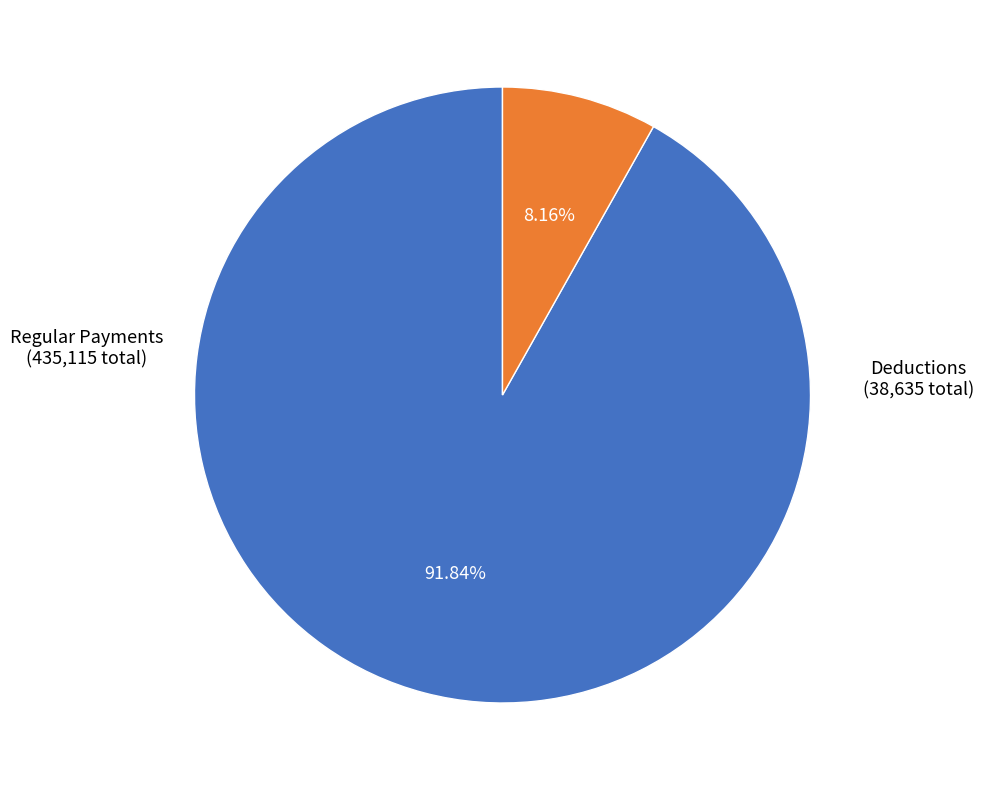

Is there a majority slice in this chart?

Yes